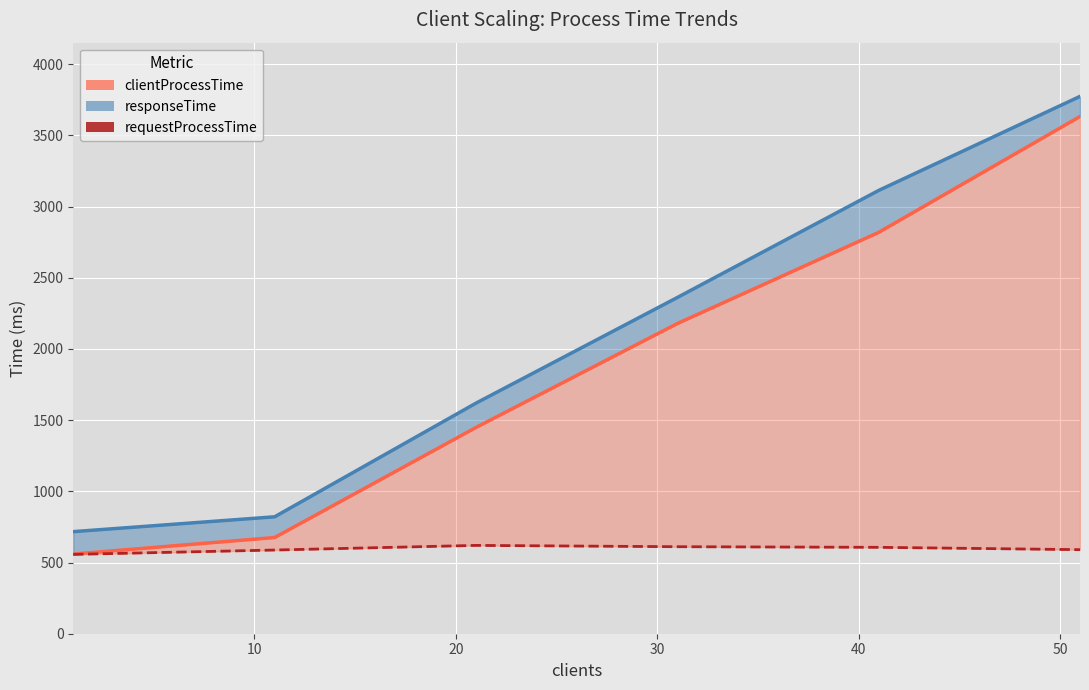

True or false: clientProcessTime (line) has more than 2 interior local peaks.

False